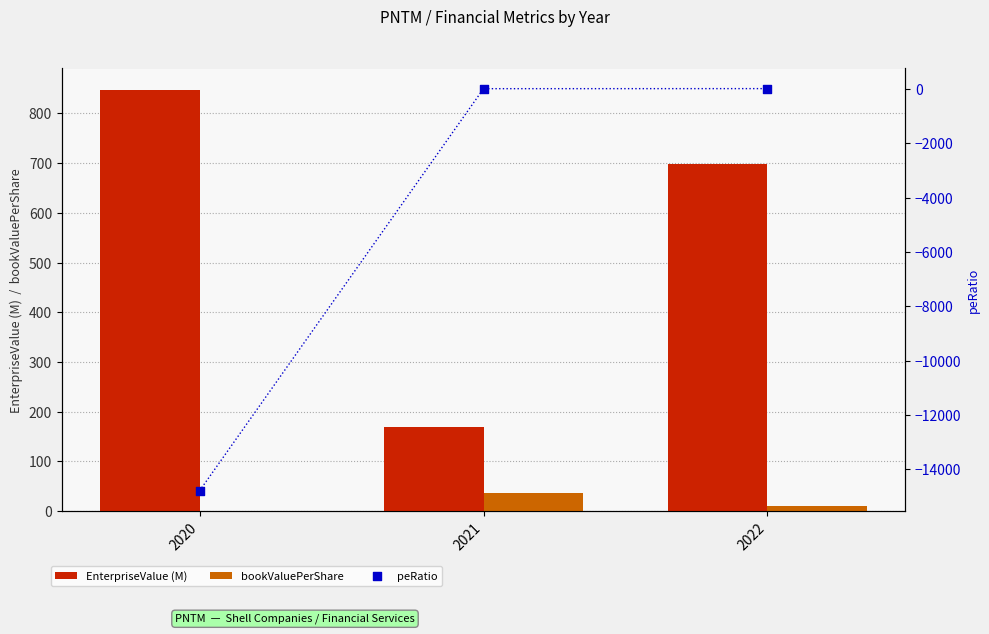

Which series has the largest Y range (max minus min)?

peRatio